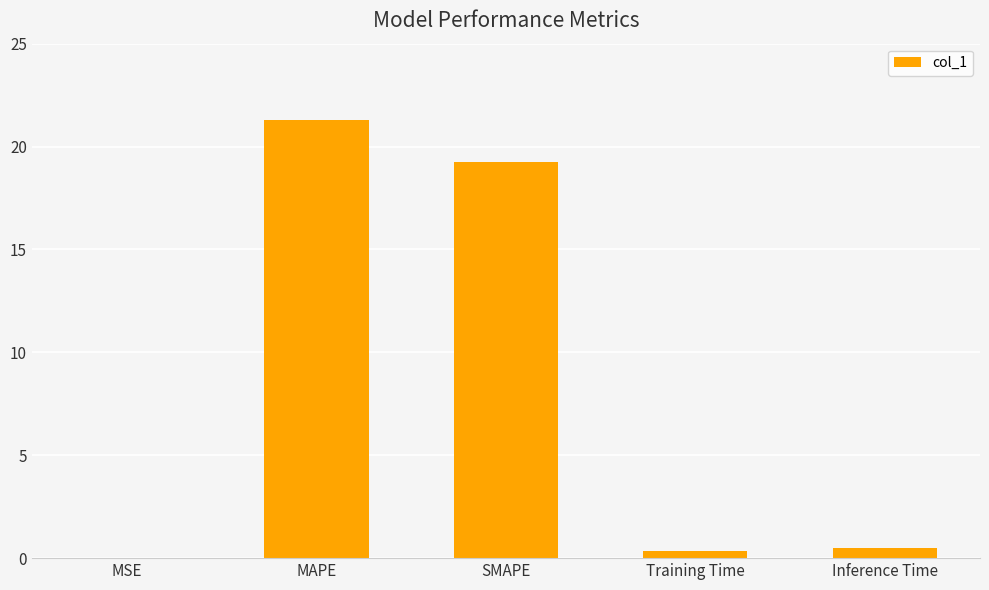

What is the sum of all values?

41.4